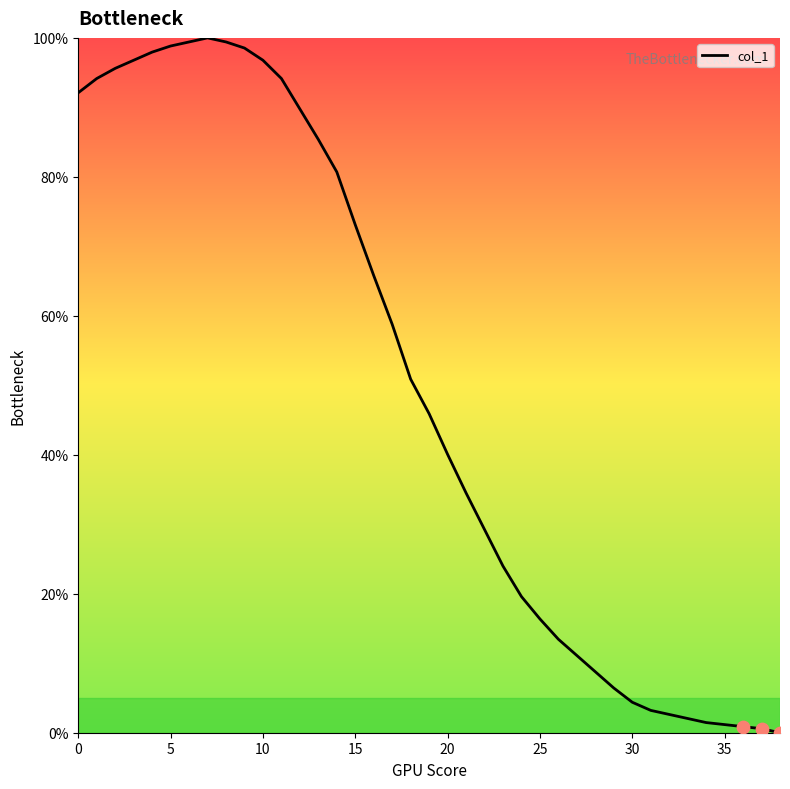

What is the difference between the maximum and minimum values?

100.0